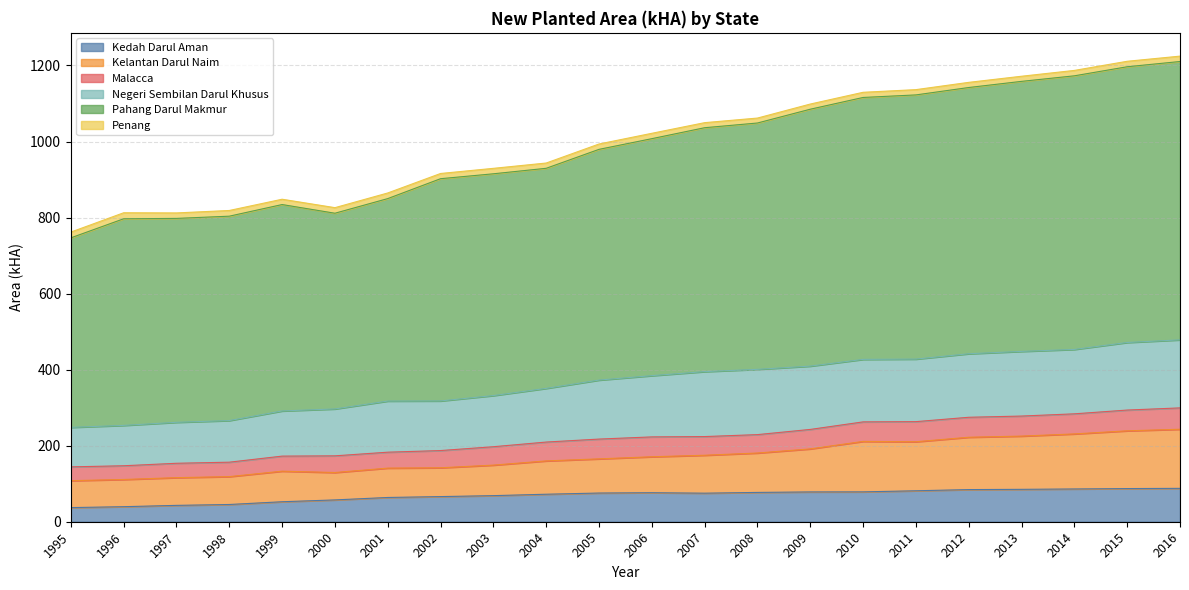

What is the lowest value of the Kedah Darul Aman series?

37.2